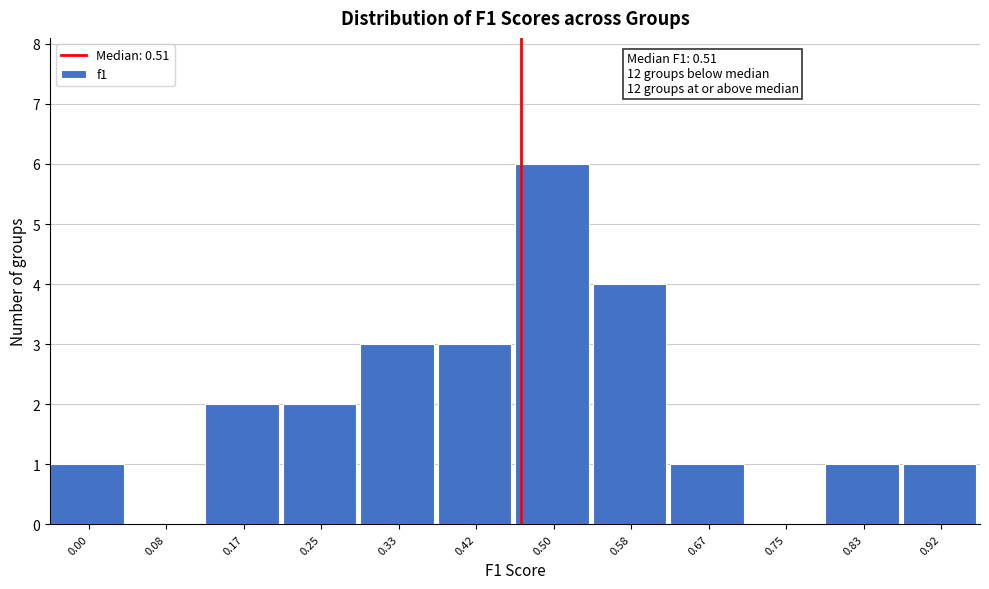

Reading left to right, list all the values displayed in this chart.

0.00=1	0.08=0	0.17=2	0.25=2	0.33=3	0.42=3	0.50=6	0.58=4	0.67=1	0.75=0	0.83=1	0.92=1